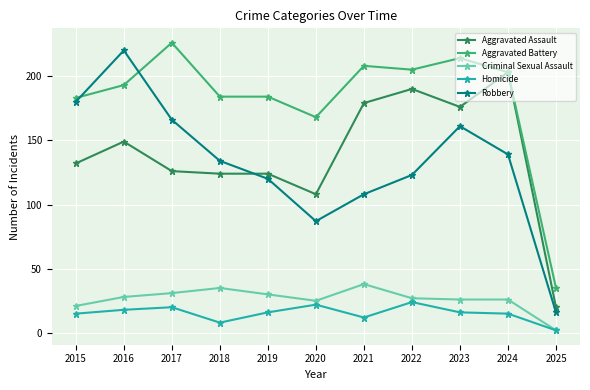

True or false: Aggravated Assault and Criminal Sexual Assault intersect in this chart.

False